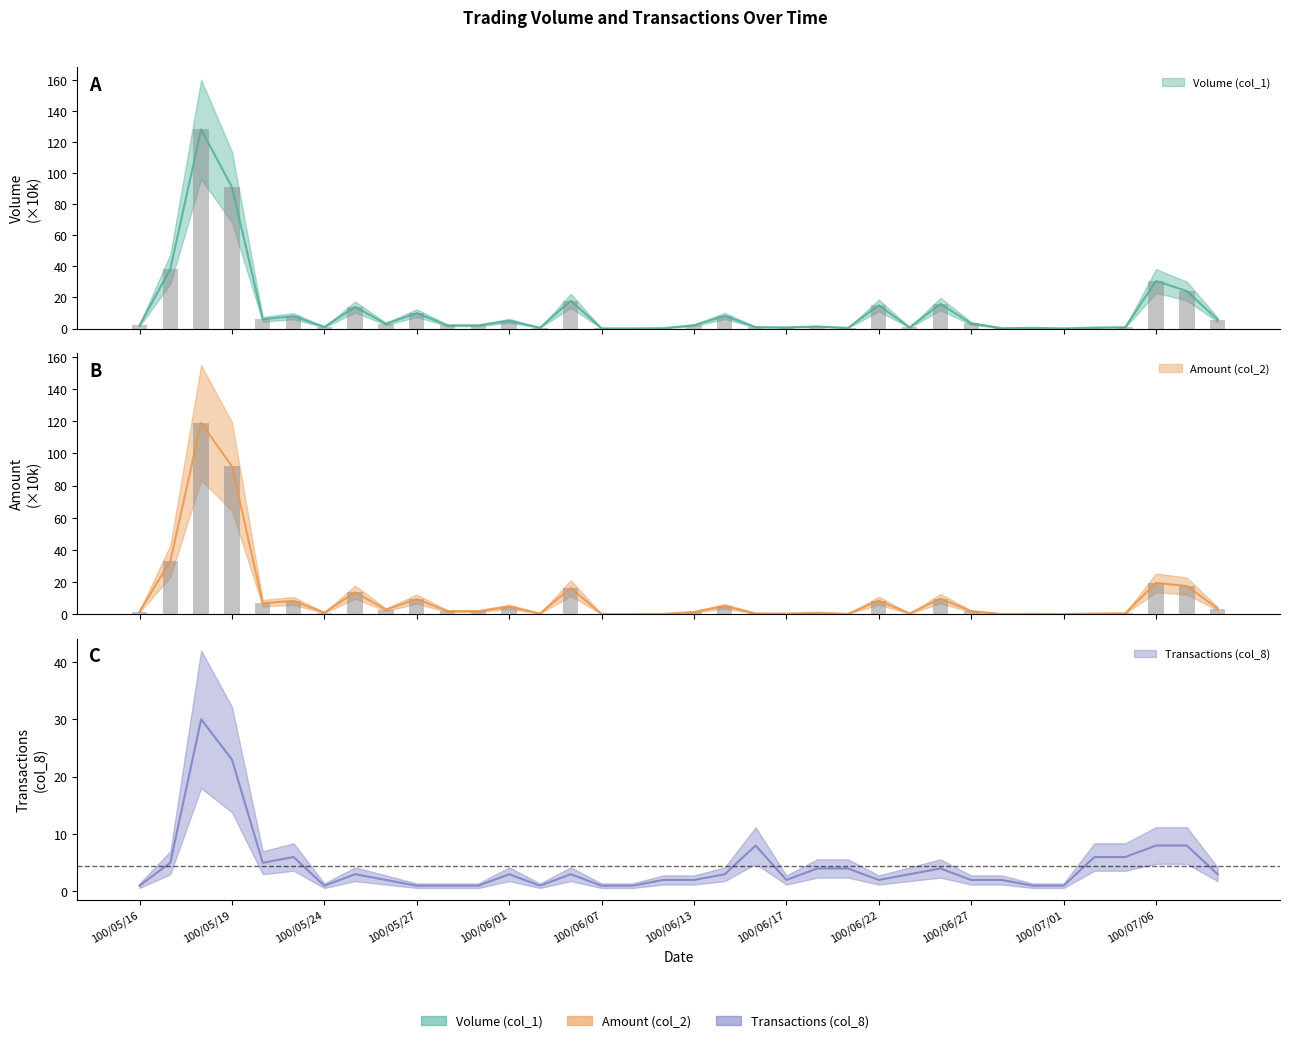

What value does the Transactions (col_8) series have at 100/07/01?

1.0